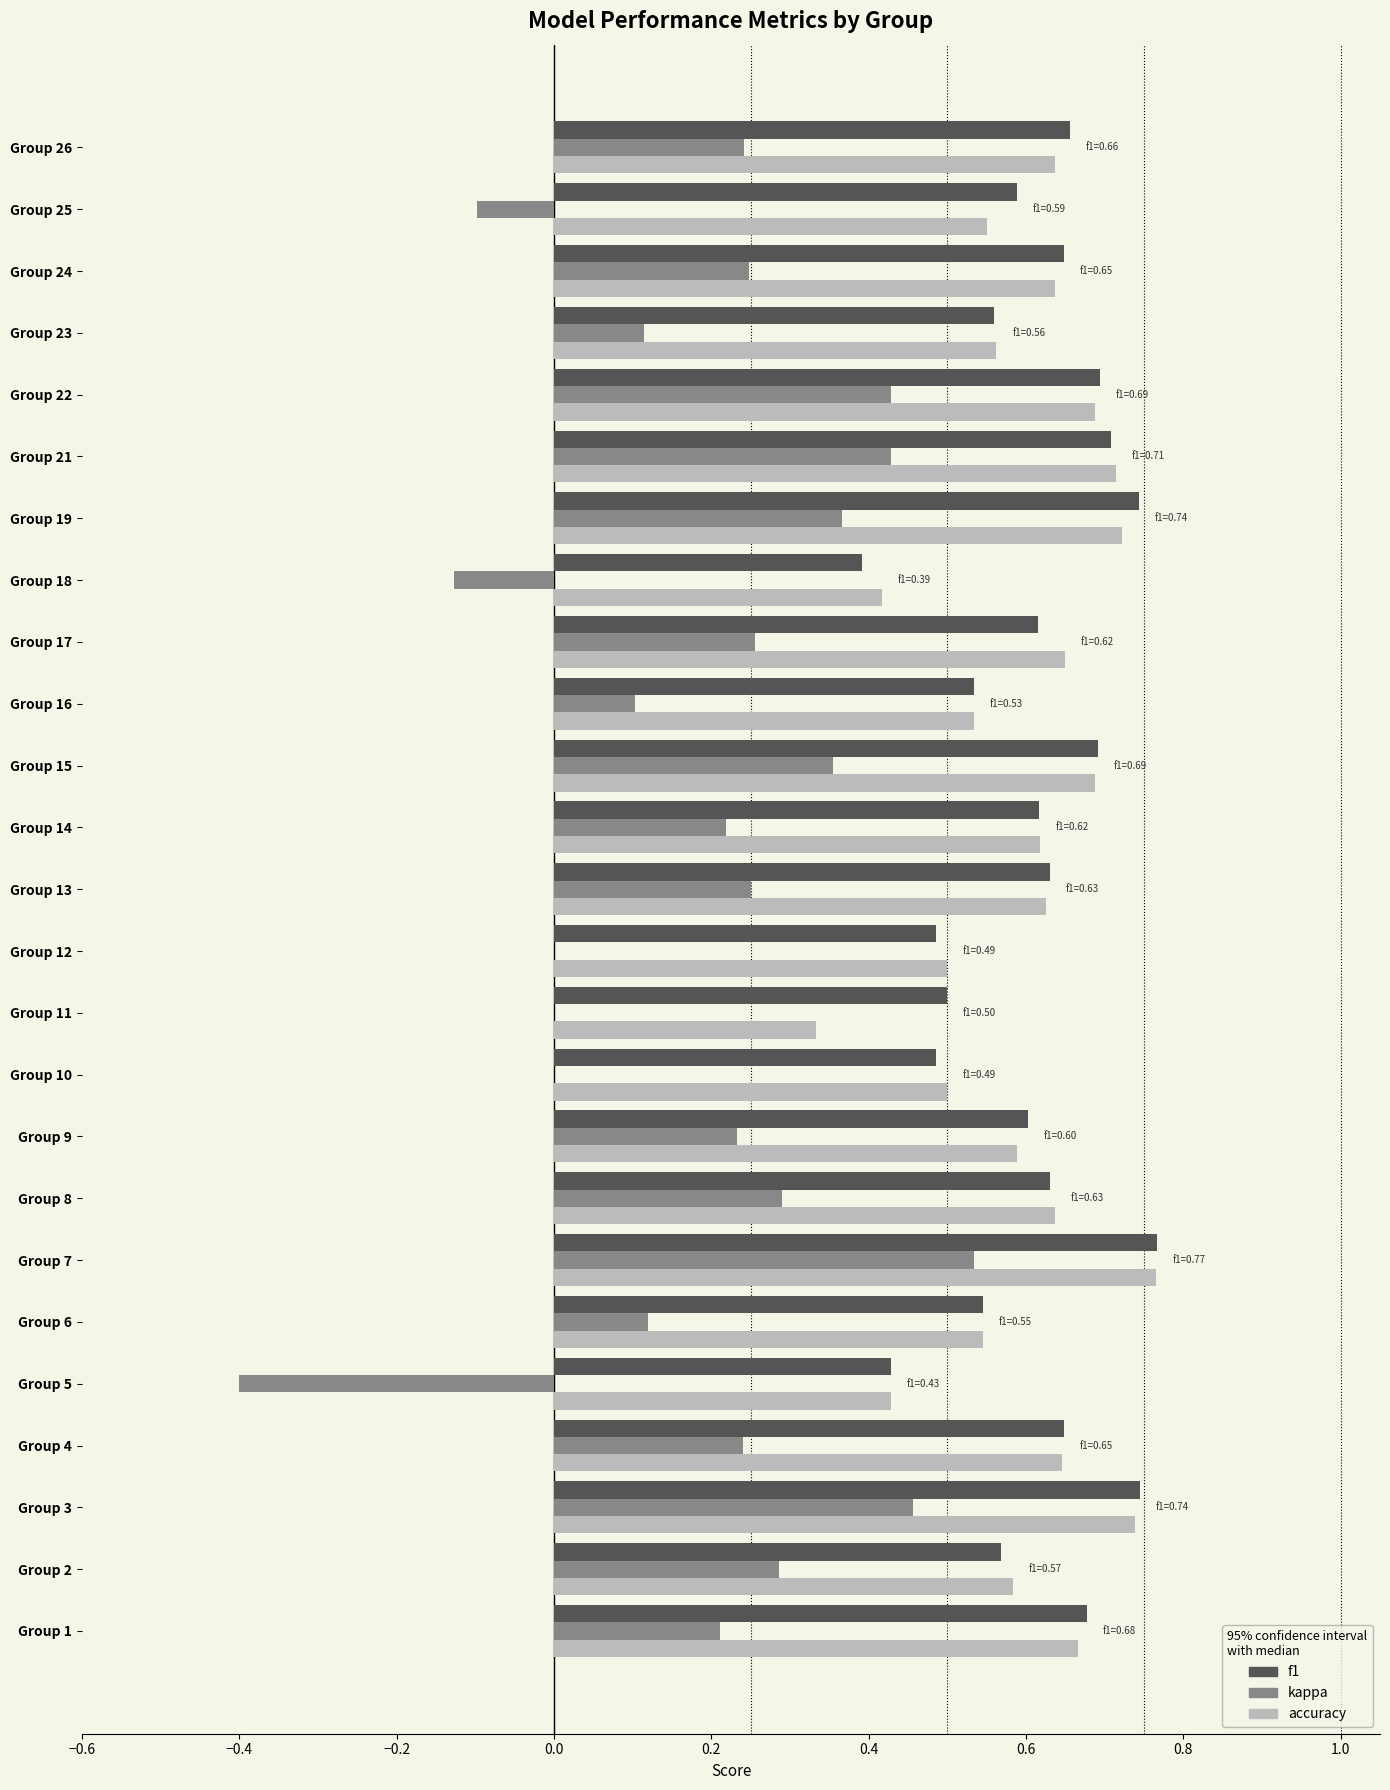

At which category is the sum across all series the highest?

Group 7